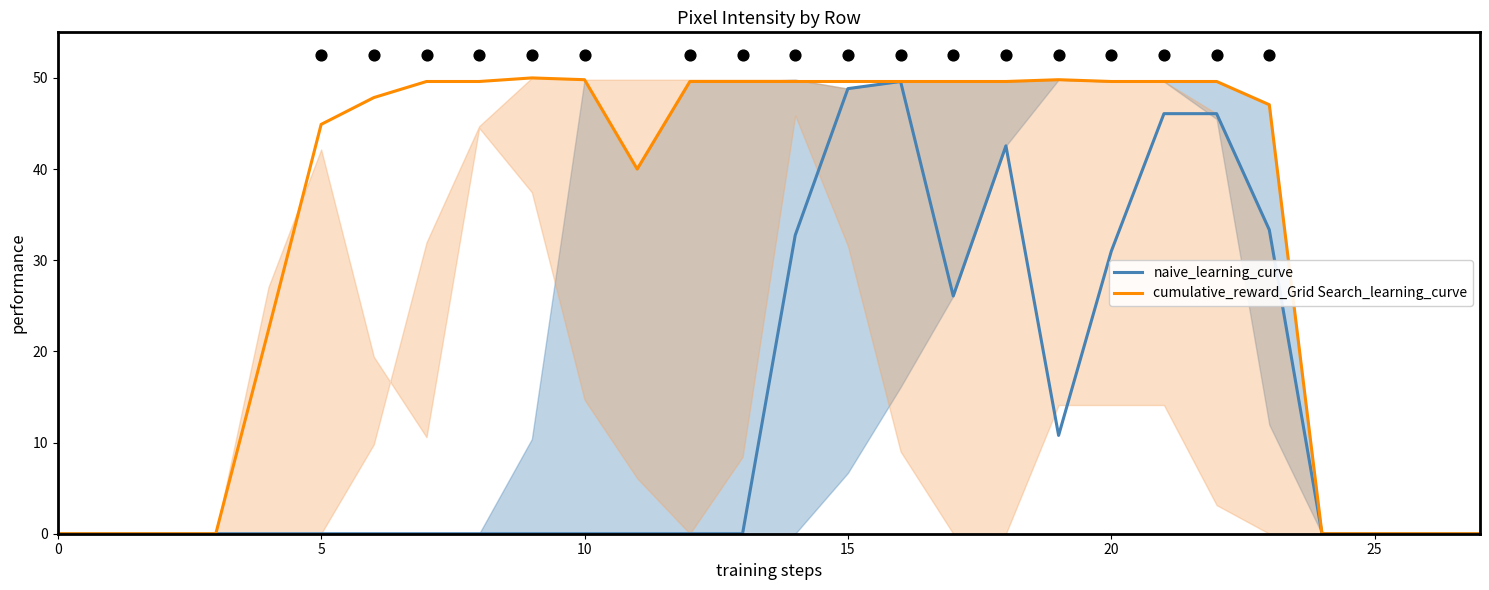

Which series reaches the minimum Y coordinate?

naive_learning_curve